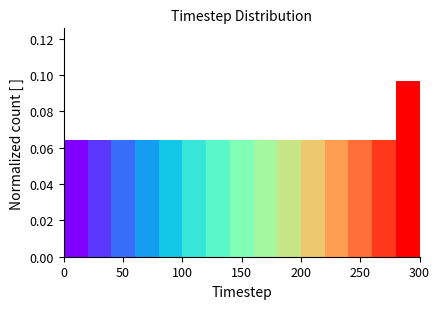

Which range on the x-axis has the tallest bar?

280 to 300